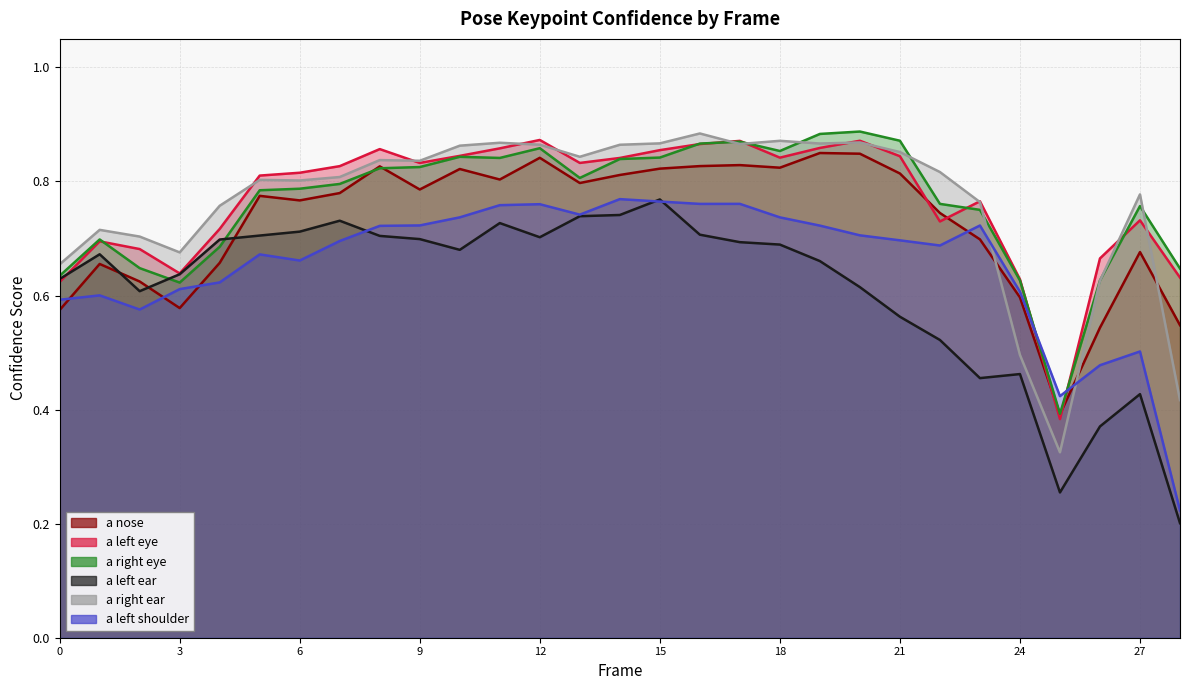

Which category has the highest value in the a_right_ear_confidence series?

16